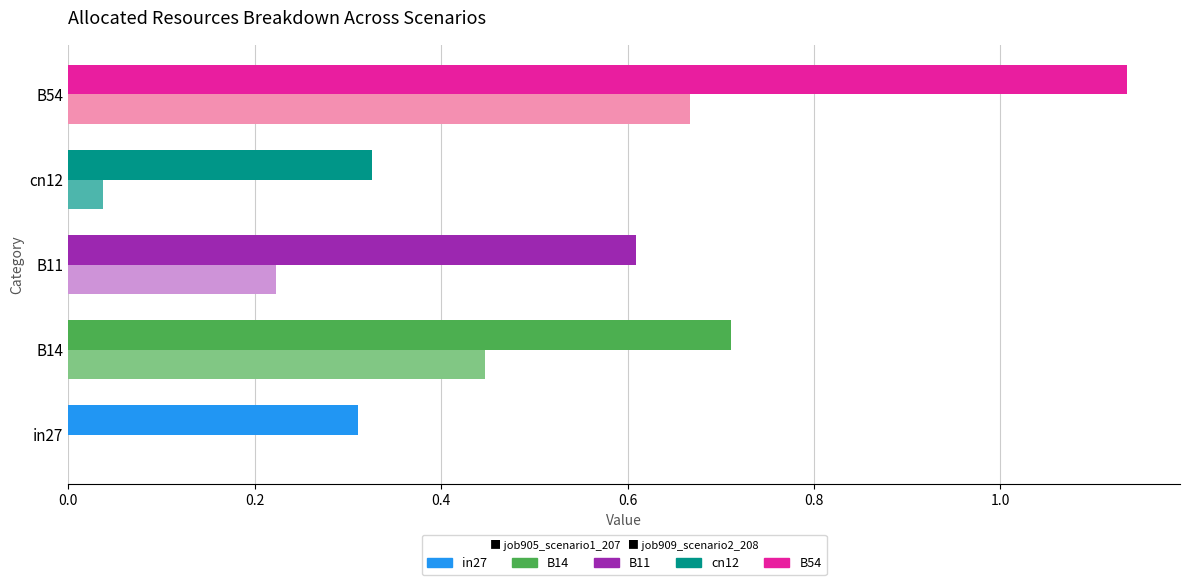

At which category is the sum across all series the highest?

B54